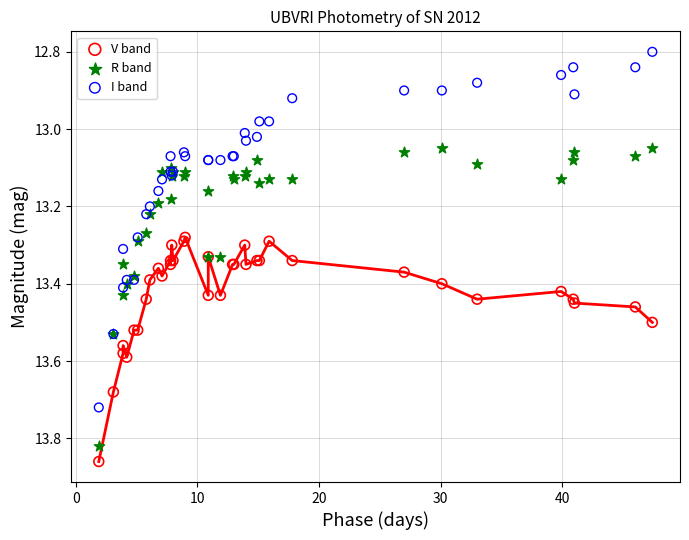

What are all the series names shown in the legend?

V band, R band, I band